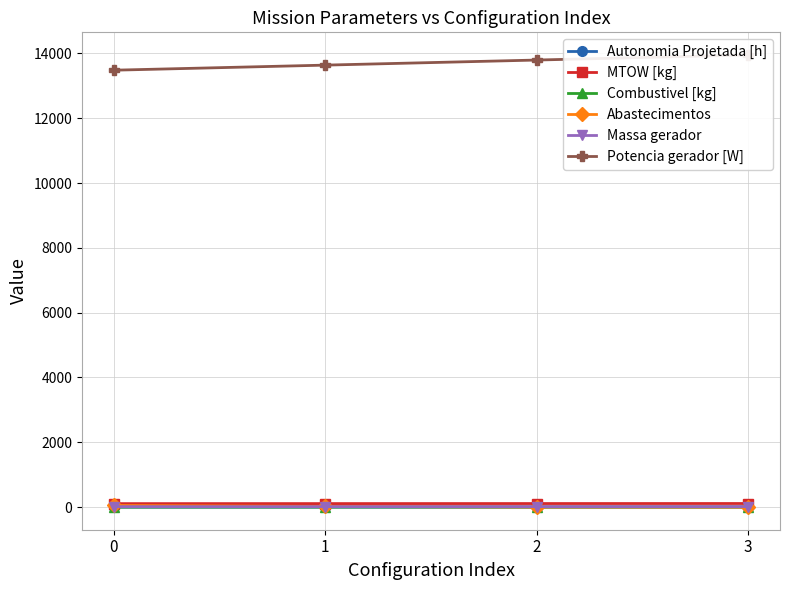

Rank the series at 1 from lowest to highest value.

Autonomia Projetada [h], Combustivel [kg], Massa gerador, Abastecimentos, MTOW [kg], Potencia gerador [W]